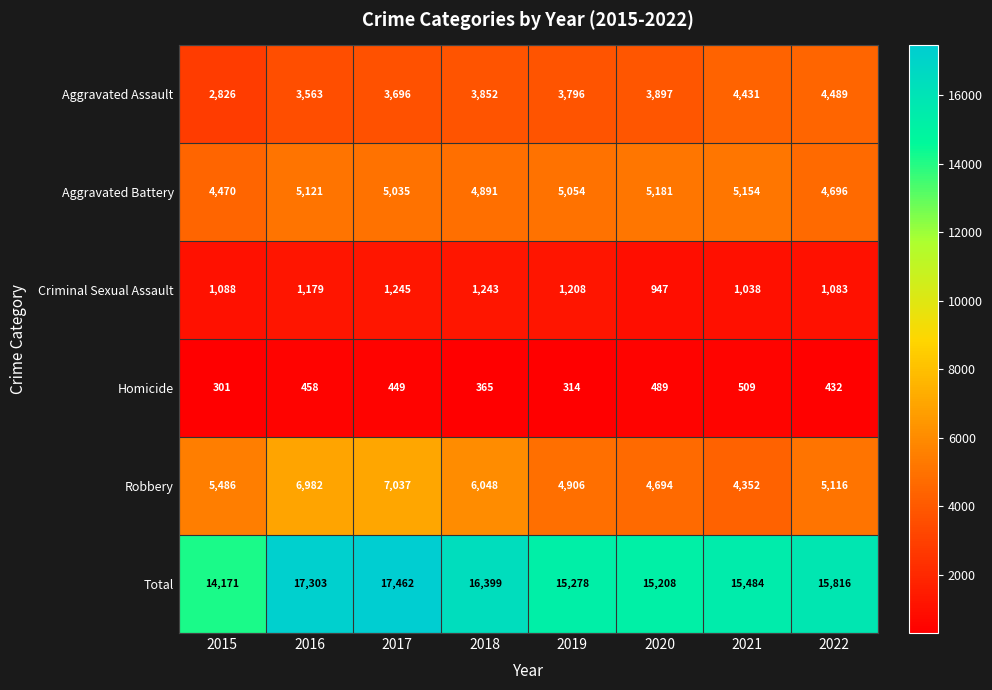

Which series changed the most between 2016 and 2018?

Robbery